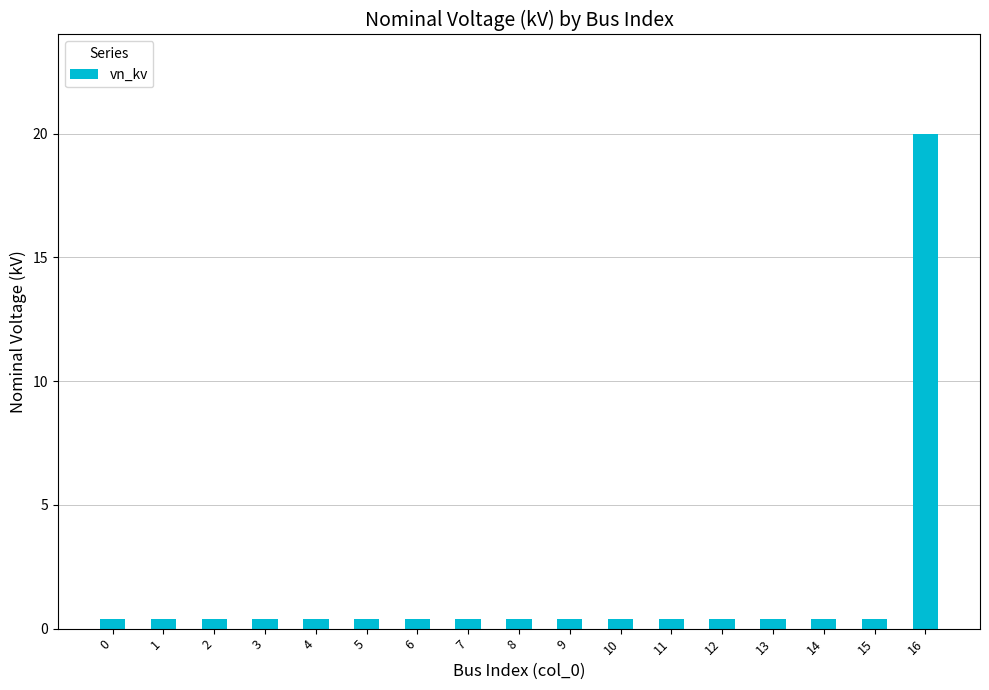

Is it true that the value at 16 is 30.4?

False